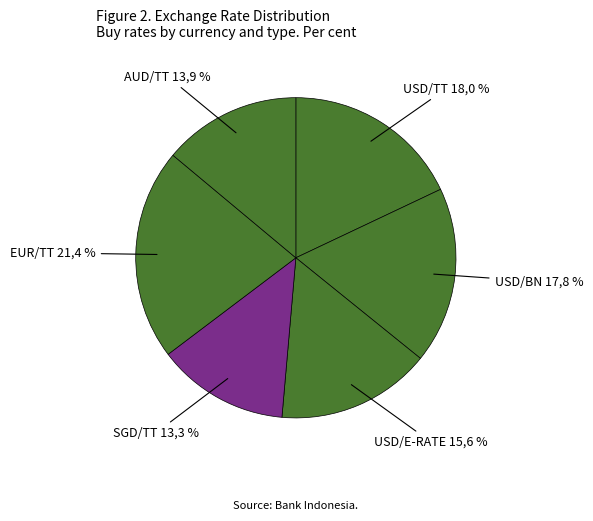

True or false: USD/E-RATE accounts for 16% of the total.

True